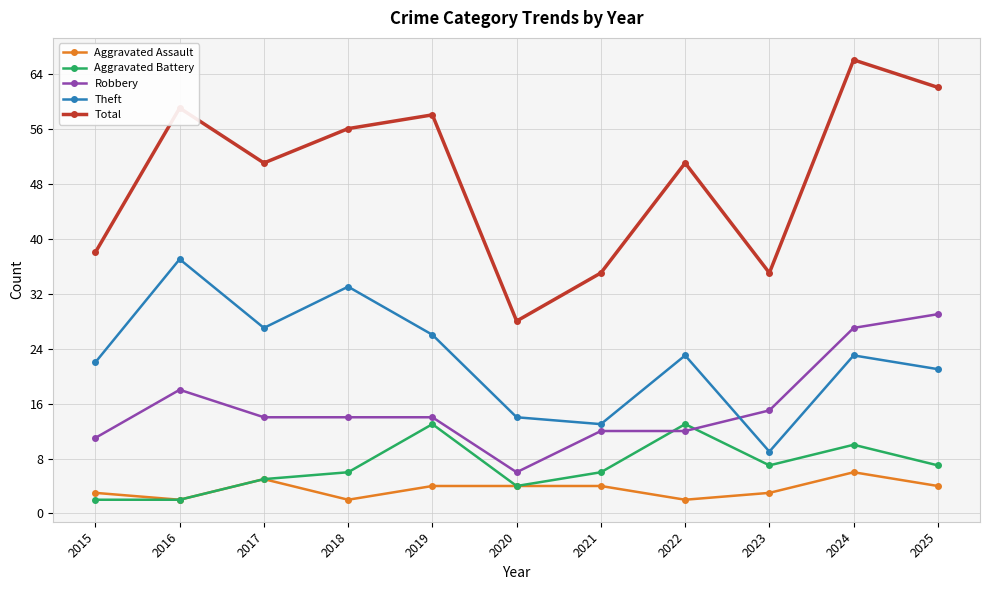

How many times do Theft and Robbery cross each other?

1